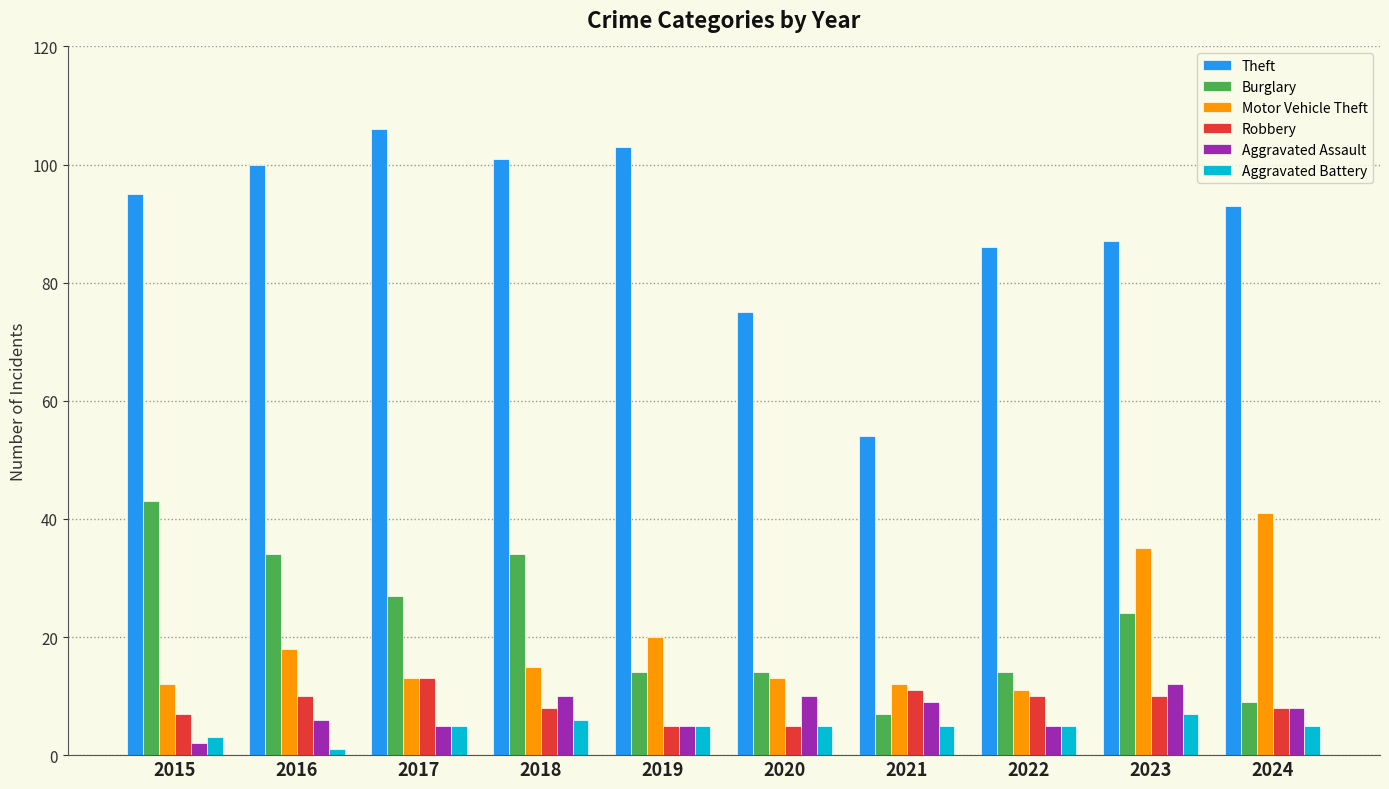

Which series has the largest total across all categories?

Theft